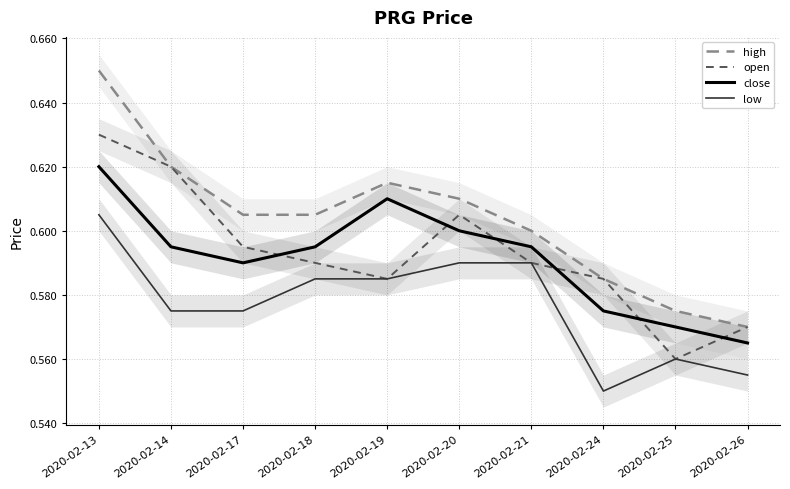

What is the value of the close point at the 6th from the left?

0.6